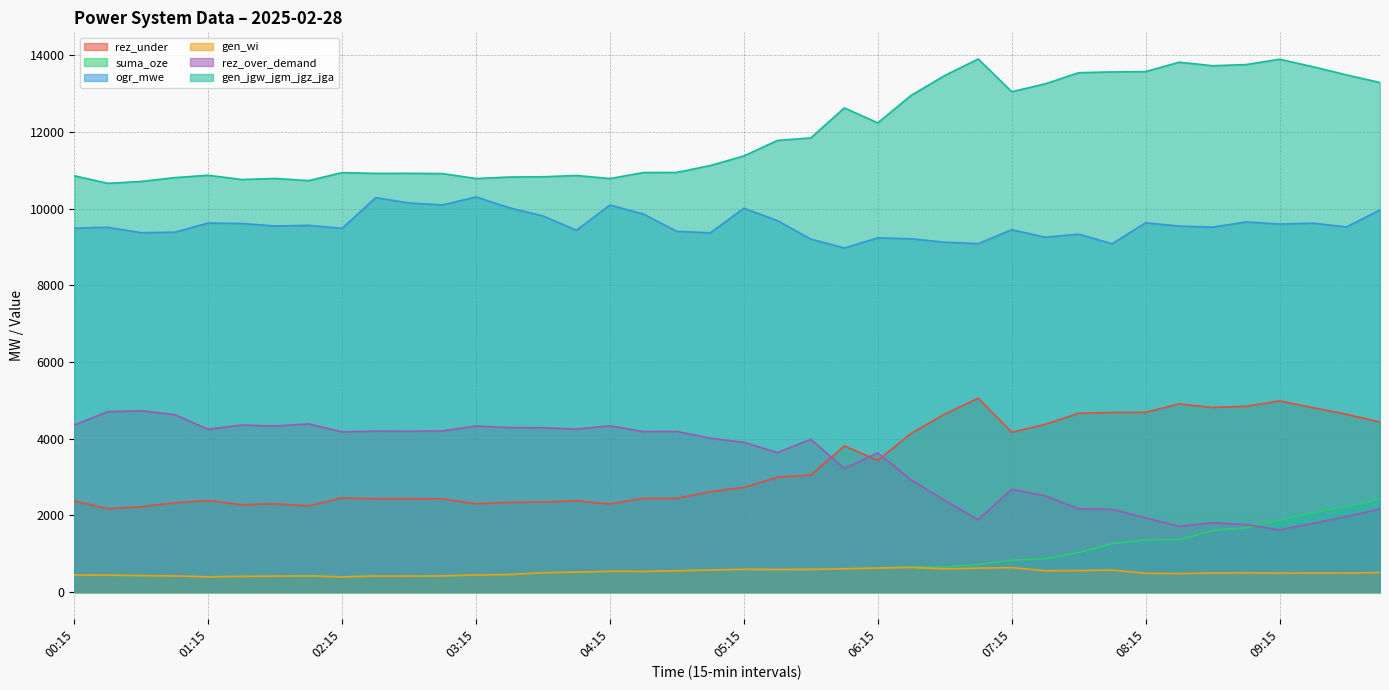

What is the maximum value shown in the chart?

13908